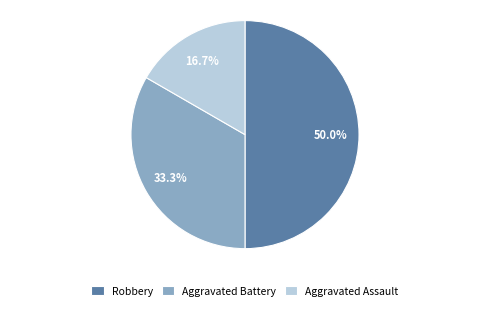

How many slices are in this pie chart?

3